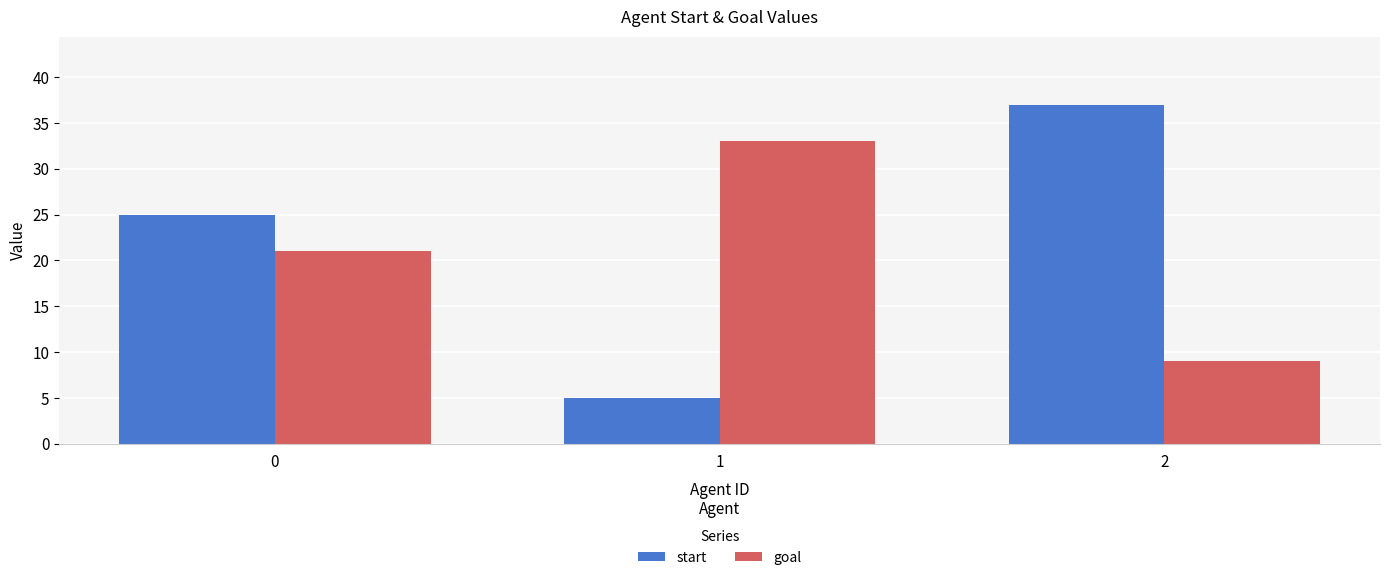

What is the difference between the maximum and second lowest values in the goal series?

12